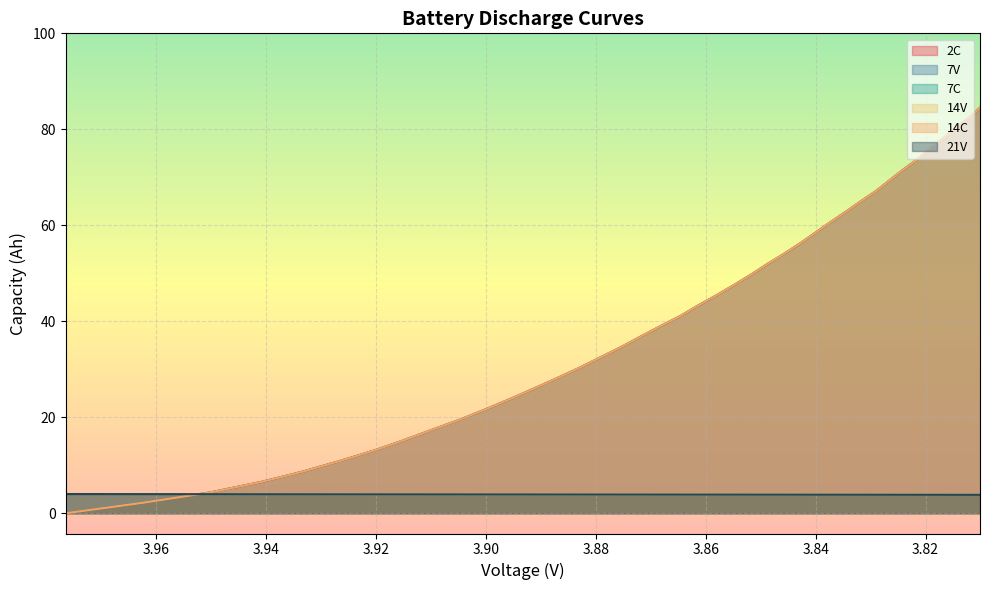

How many series are shown in this chart?

6